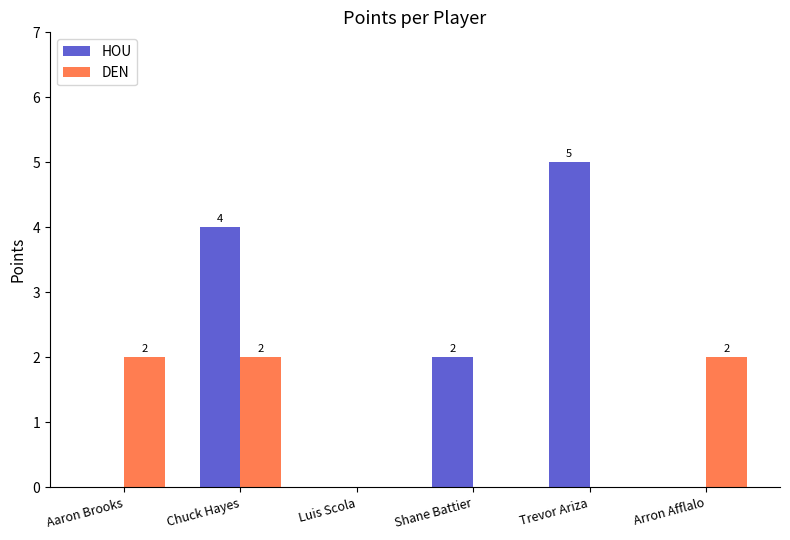

What is the sum of all DEN values?

6